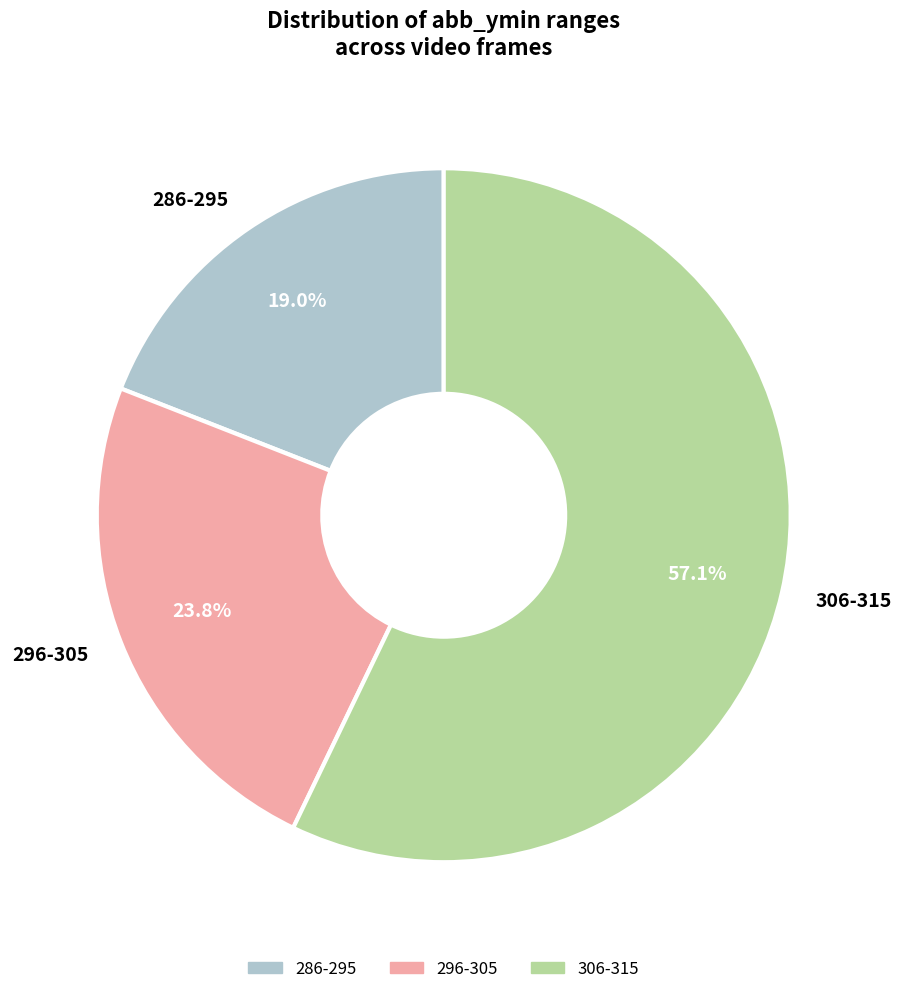

Is the sum of 306-315 and 286-295 greater than half?

Yes